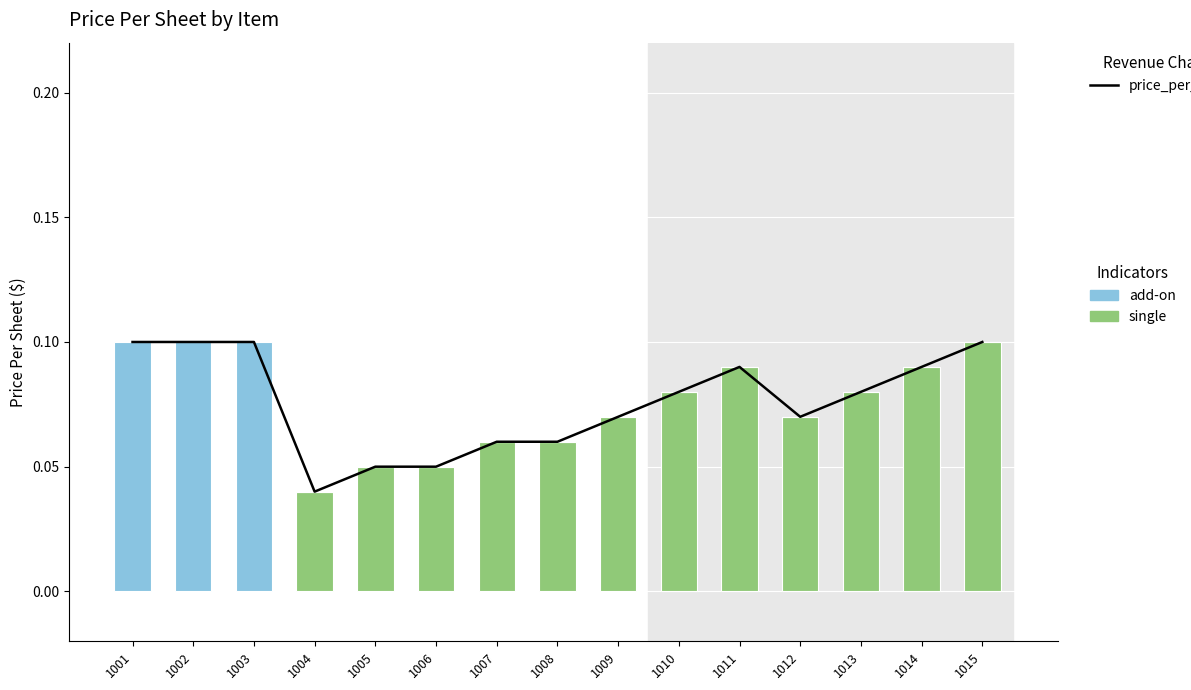

What is the approximate value of single at 1015?

0.1